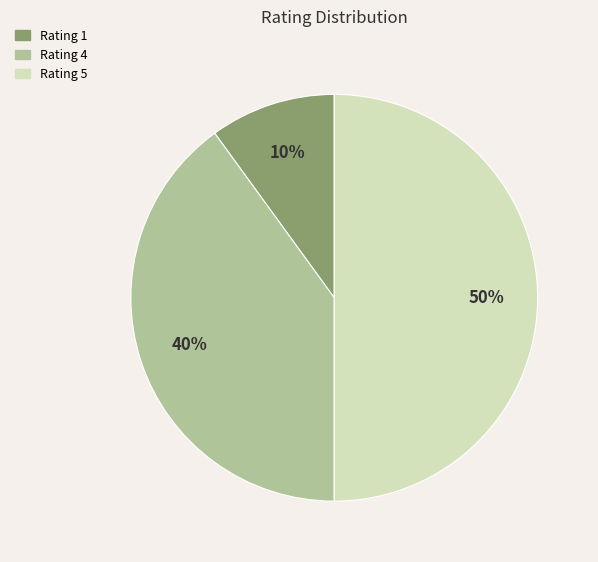

To the nearest percent, what portion does Rating 1 represent?

10%